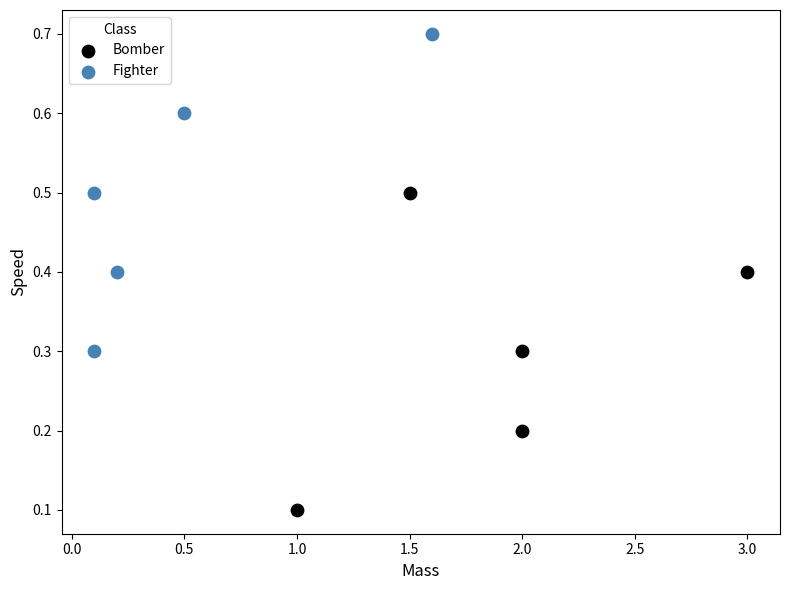

Which series contains the lowest Y value?

Bomber